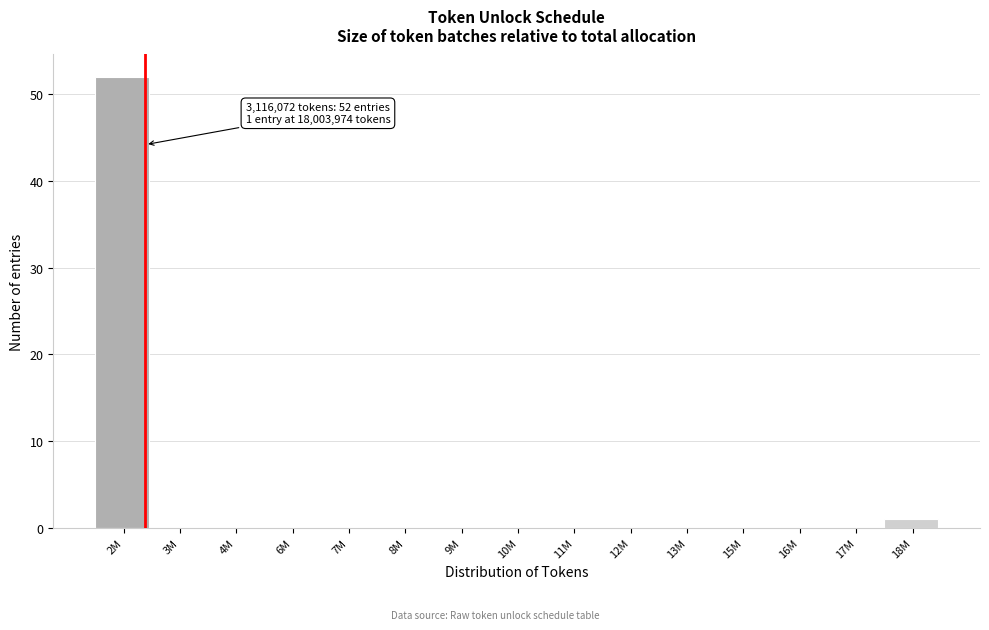

What is the maximum value shown in the chart?

52